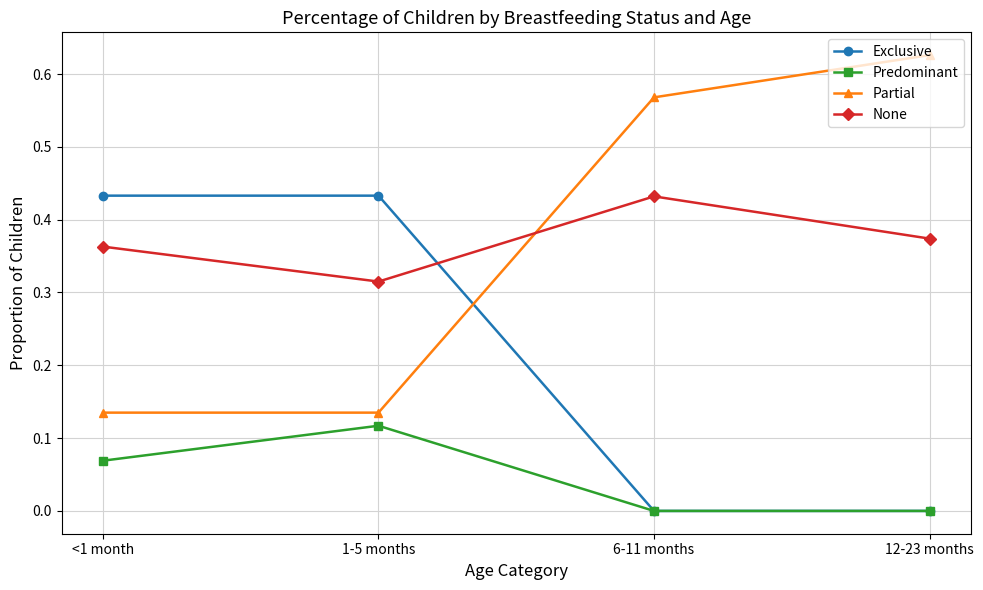

Where is None nearest to the value 0?

1-5 months